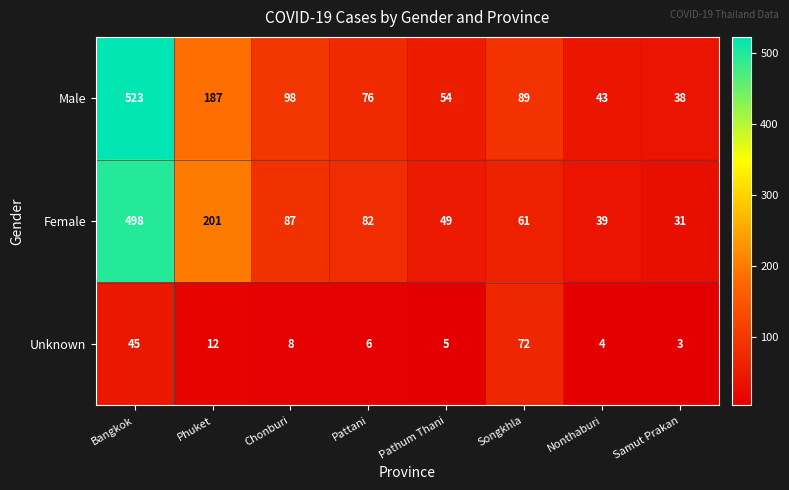

Is it true that Male equals 31 at Pathum Thani?

False